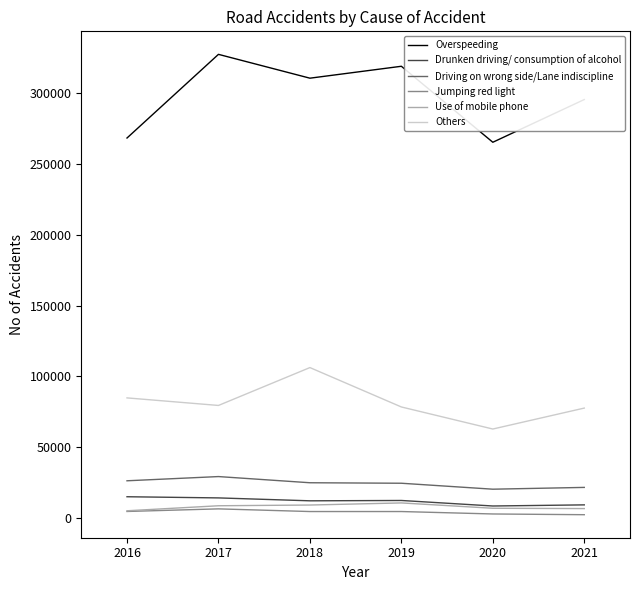

What is the minimum value for Driving on wrong side/Lane indiscipline?

20228